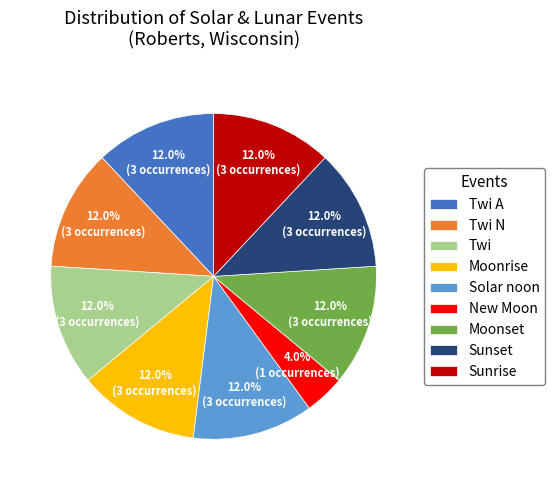

Which slice is the smallest?

New Moon